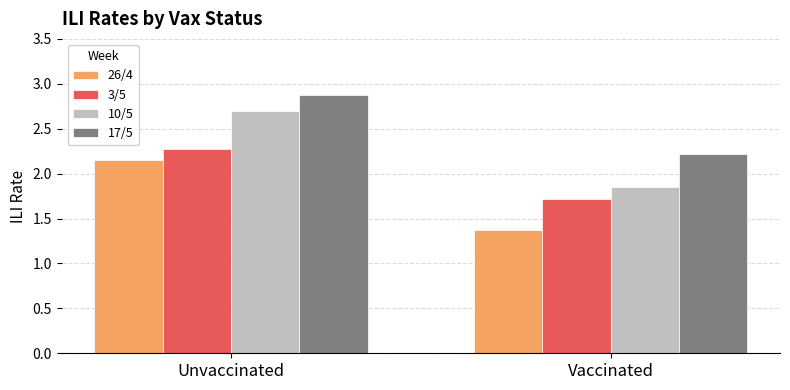

Which series changed the most between Unvaccinated and Vaccinated?

10/5